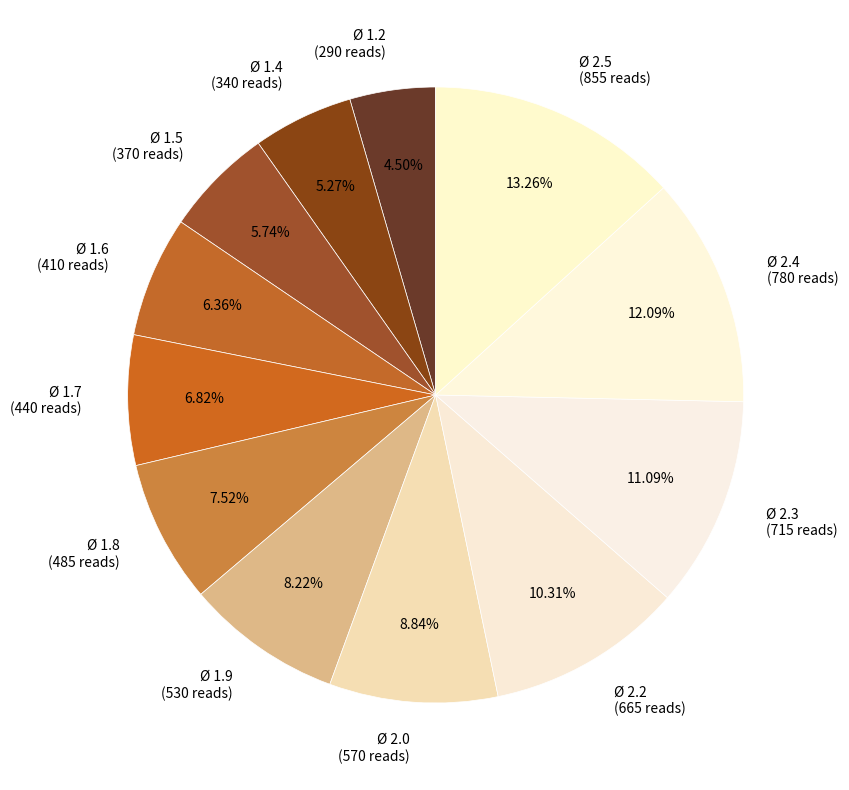

Count the number of slices in the pie.

12